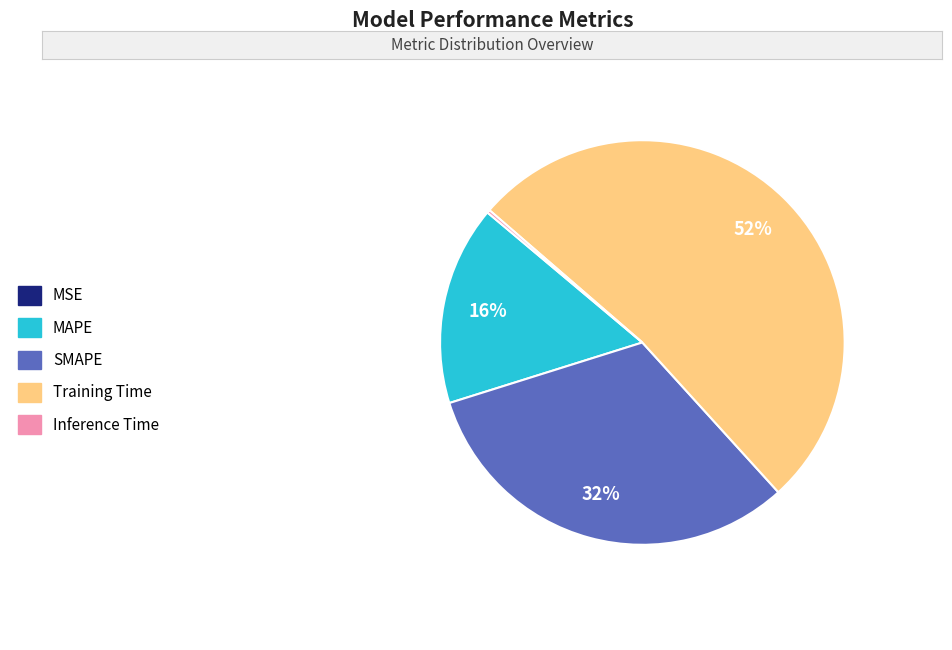

Which category has the biggest portion of the pie?

Training Time